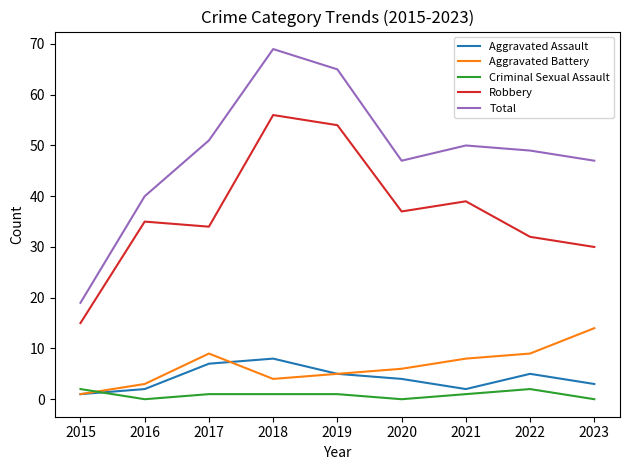

Reading right to left, list all the values displayed in this chart.

Aggravated Assault: 3	5	2	4	5	8	7	2	1
Aggravated Battery: 14	9	8	6	5	4	9	3	1
Criminal Sexual Assault: 0	2	1	0	1	1	1	0	2
Robbery: 30	32	39	37	54	56	34	35	15
Total: 47	49	50	47	65	69	51	40	19